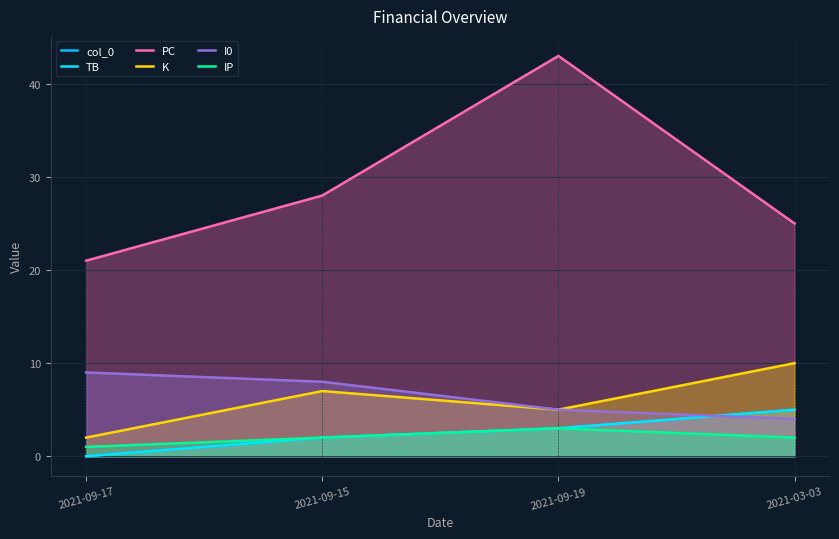

What are all the series names shown in the legend?

col_0, TB, PC, K, I0, IP